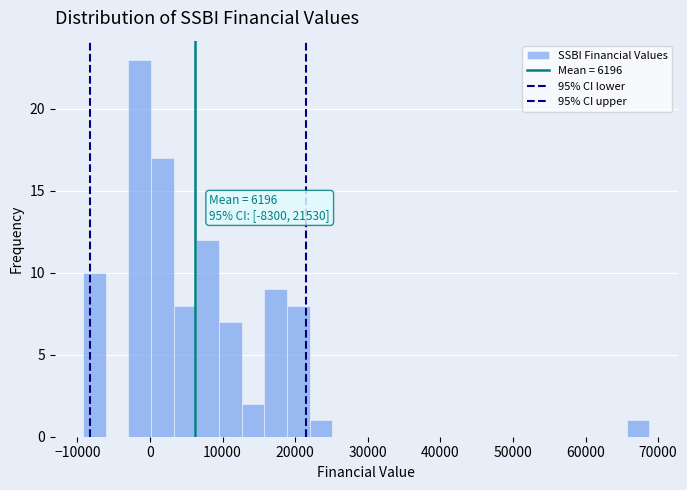

Read against the x-axis, roughly where is the centre of the tallest bar?

-1000